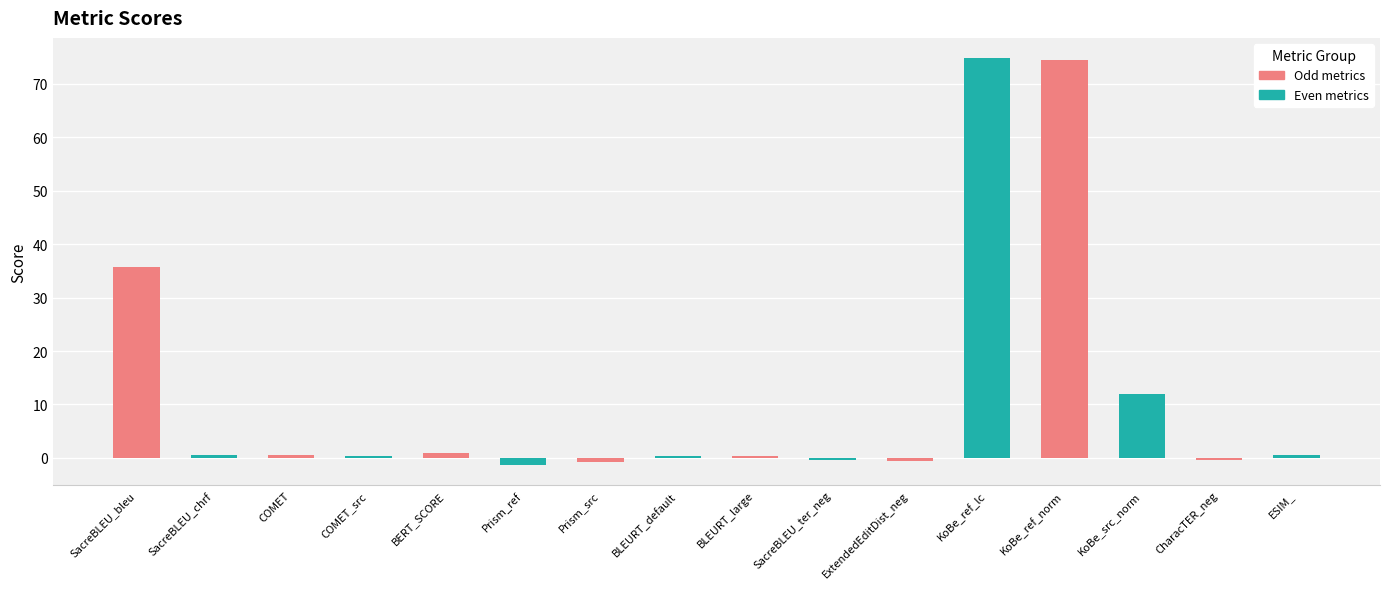

Count the number of data series in this chart.

1